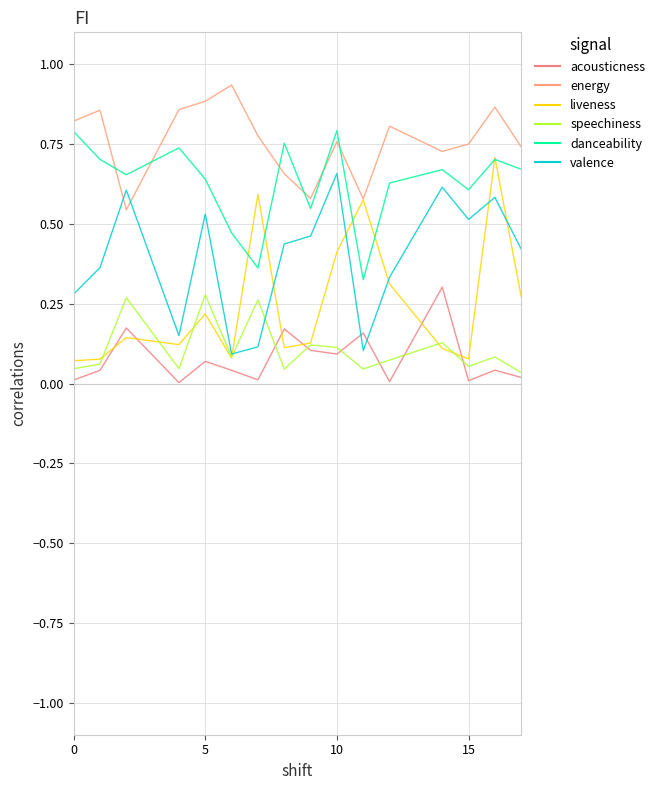

What is the difference between the maximum and second lowest values in the valence series?

0.6